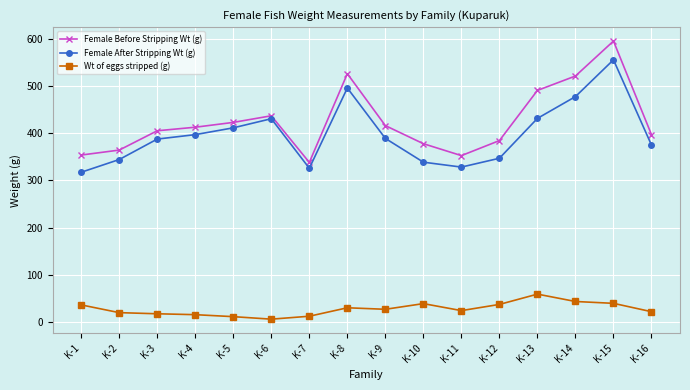

What is the difference between the Female Before Stripping Wt (g) values at K-14 and K-3?

115.9